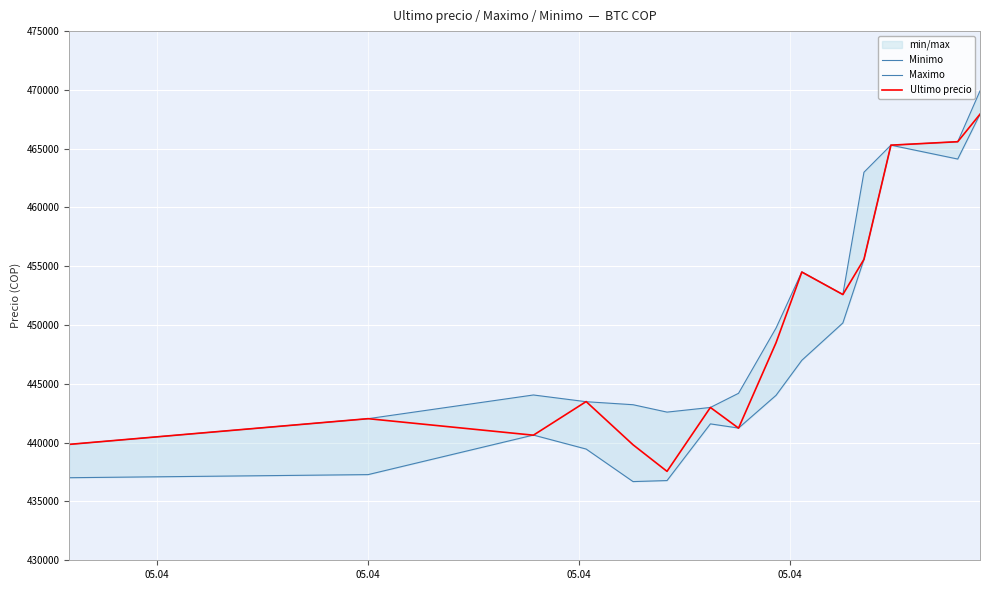

What is the lowest value of the Ultimo precio series?

437562